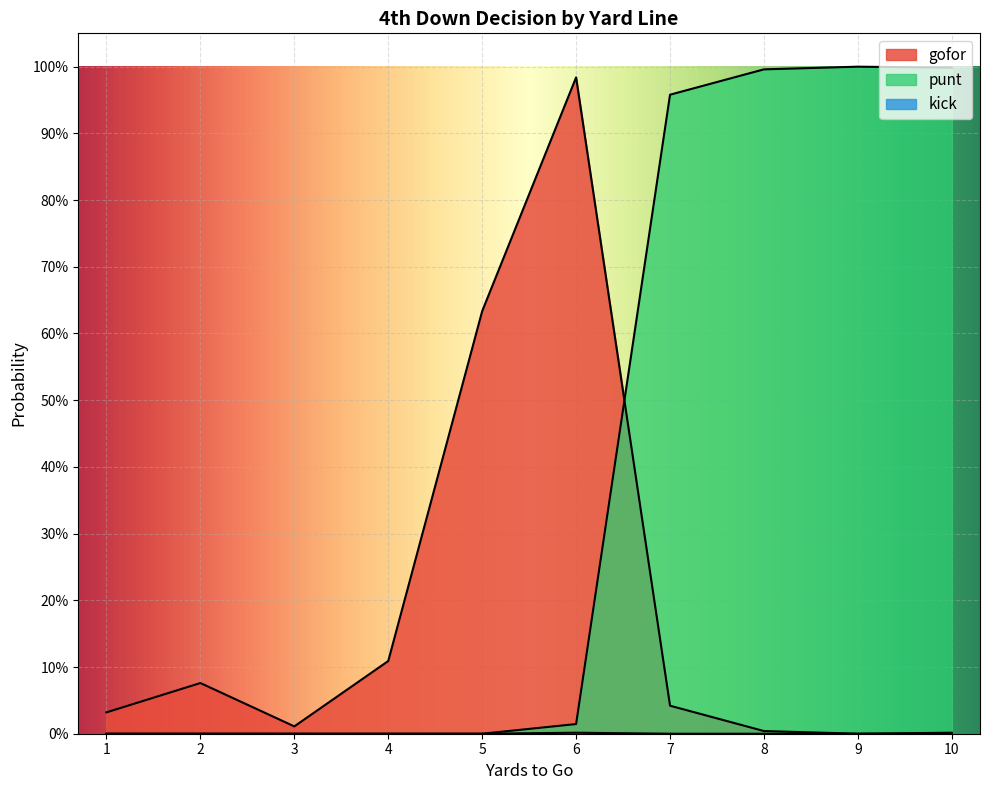

The value of kick at 9 is 0.0. True or false?

True